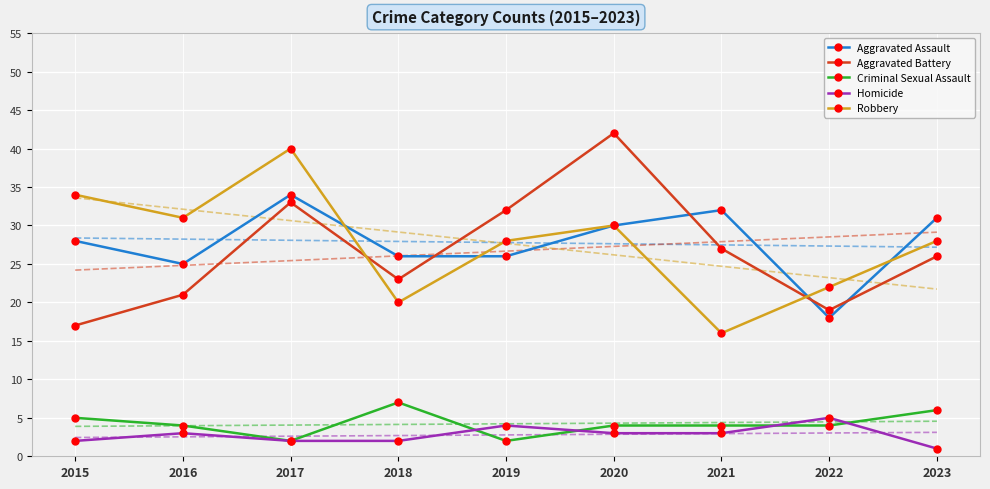

What is the highest value of the Aggravated Assault series?

34